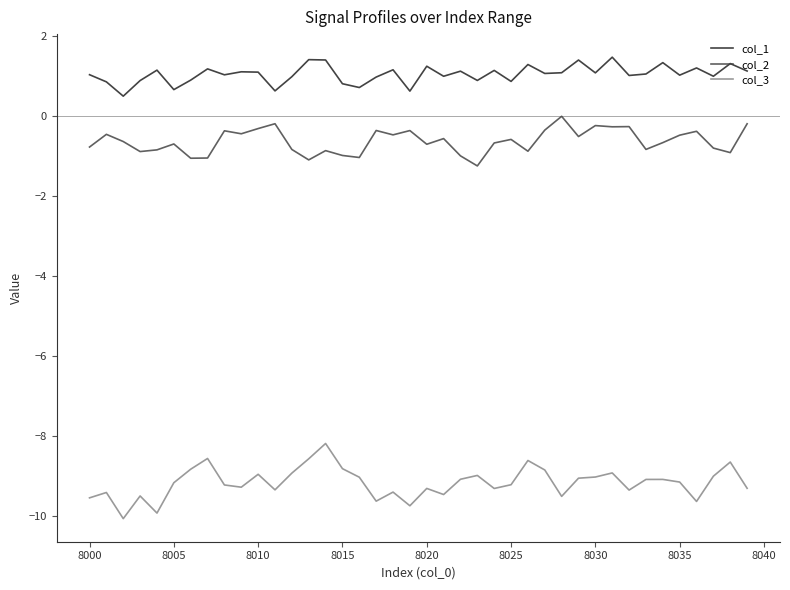

How many interior local valleys does the col_1 series have?

14